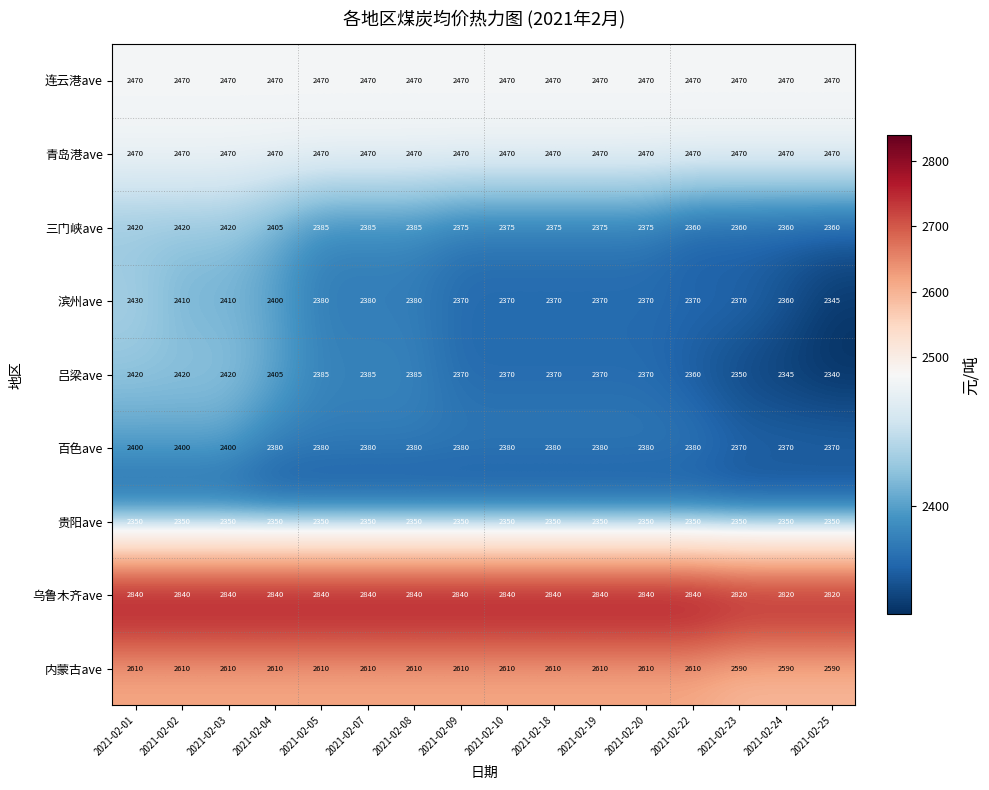

Which series has the largest range (max minus min)?

滨州ave